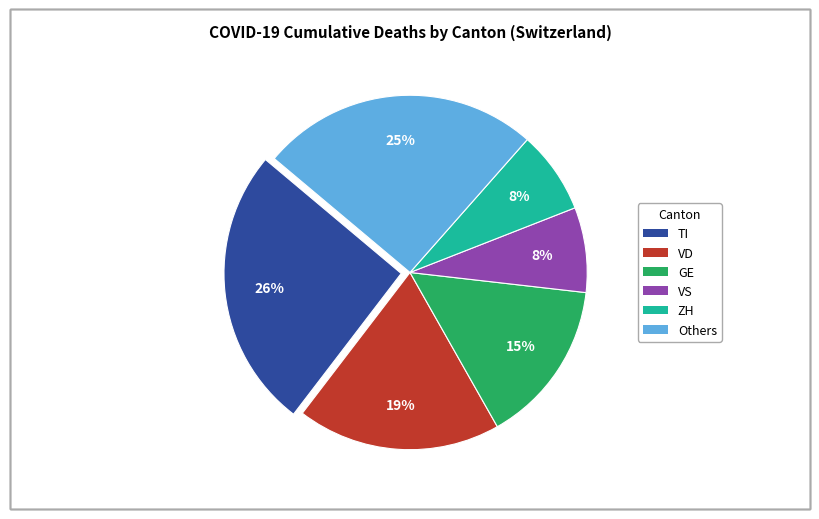

To the nearest percent, what is the average slice percentage?

17%